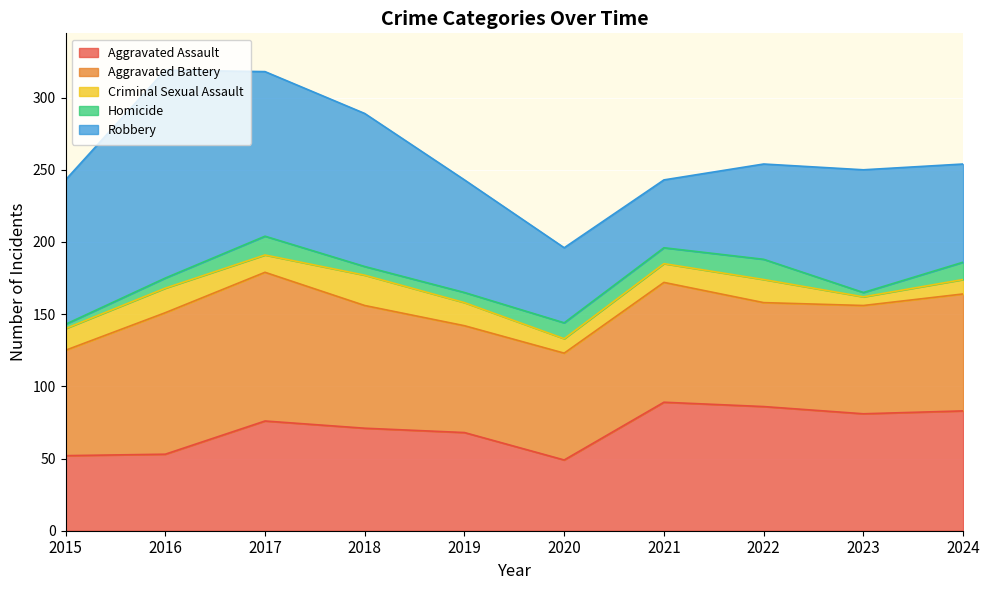

Where does the Aggravated Battery series first go above 81?

2016